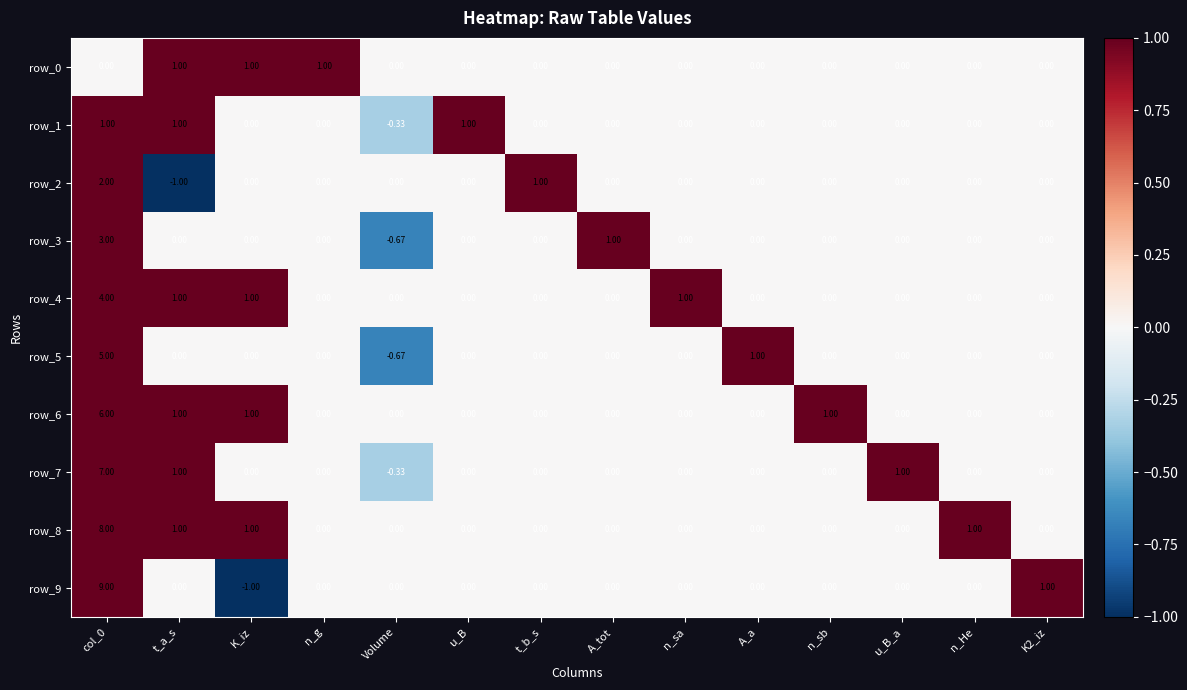

What is the total value across all series at n_g?

1.0